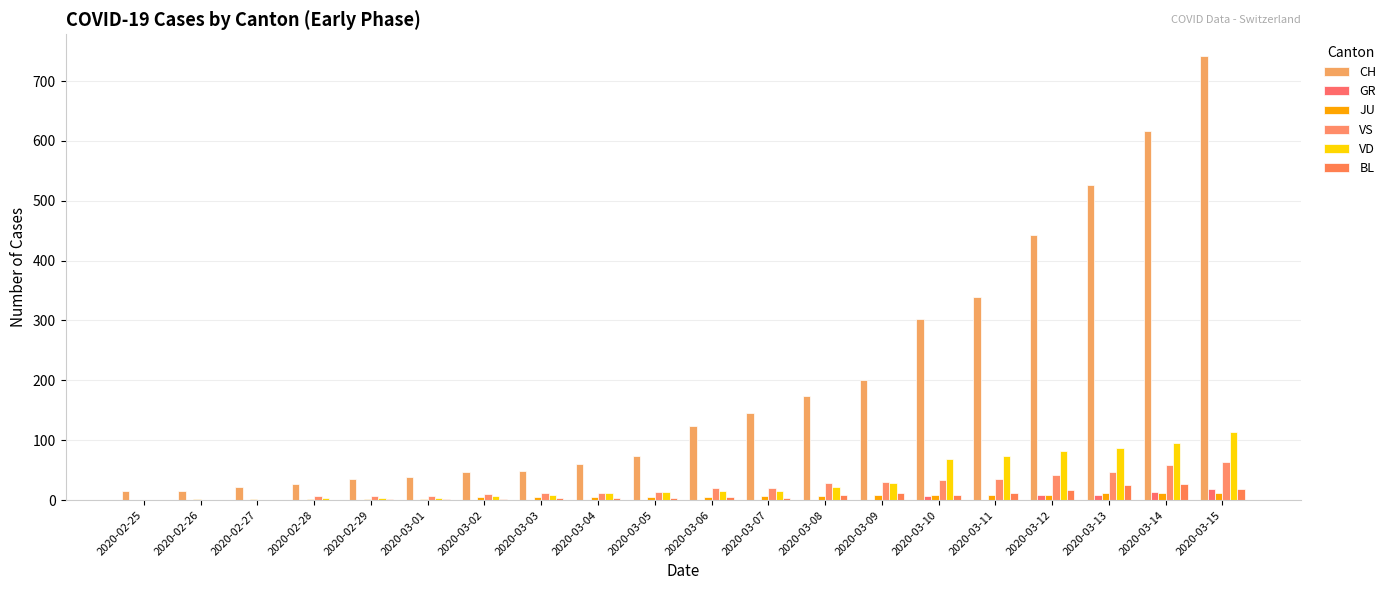

What is the total value across all series at 2020-03-06?

168